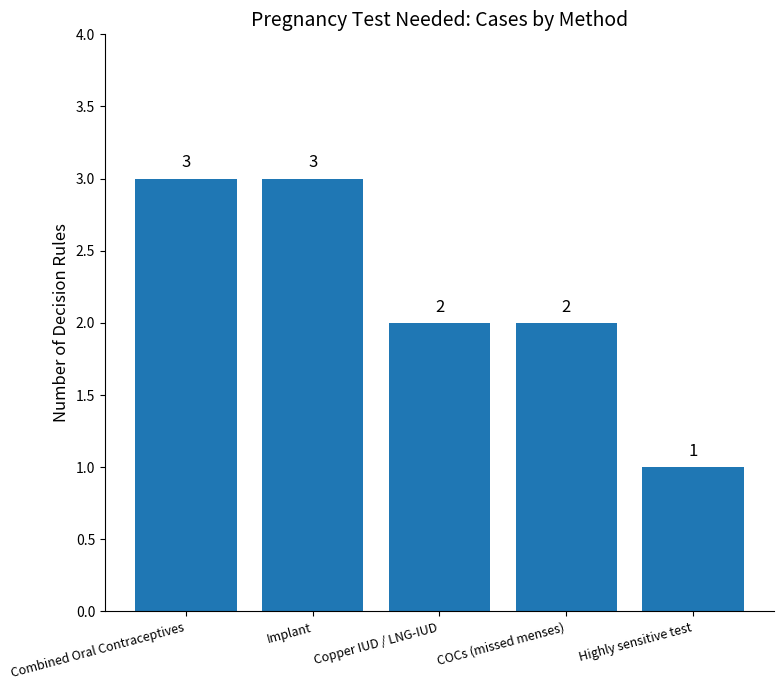

Are the bars horizontal?

No